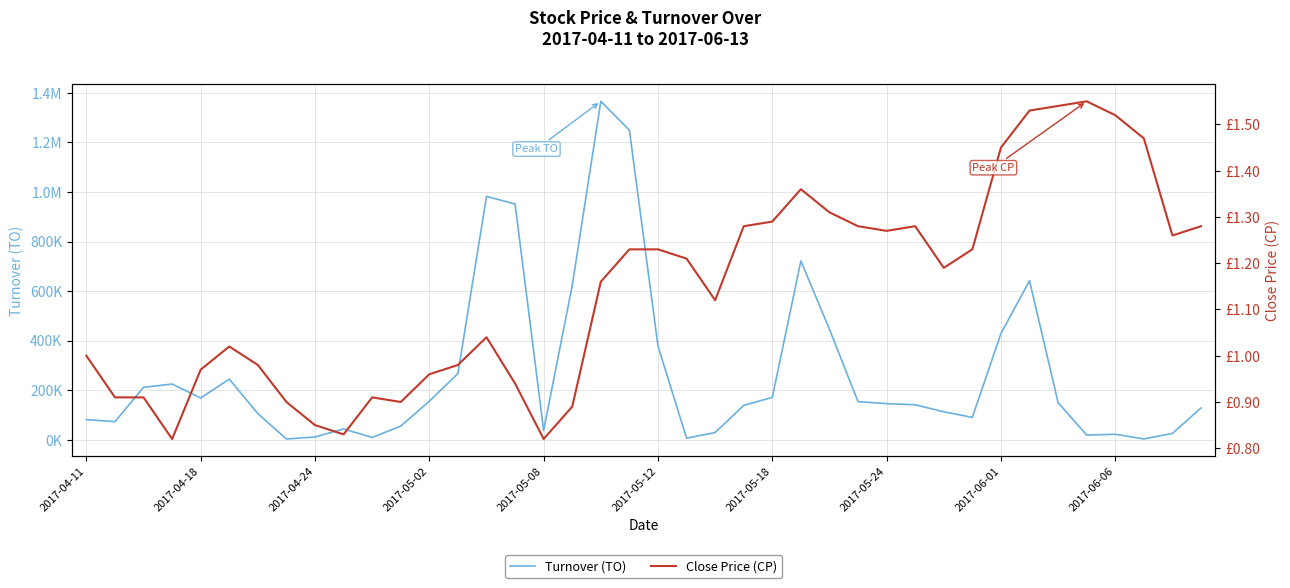

Is it true that Turnover (TO) equals 2940.0 at 37?

True